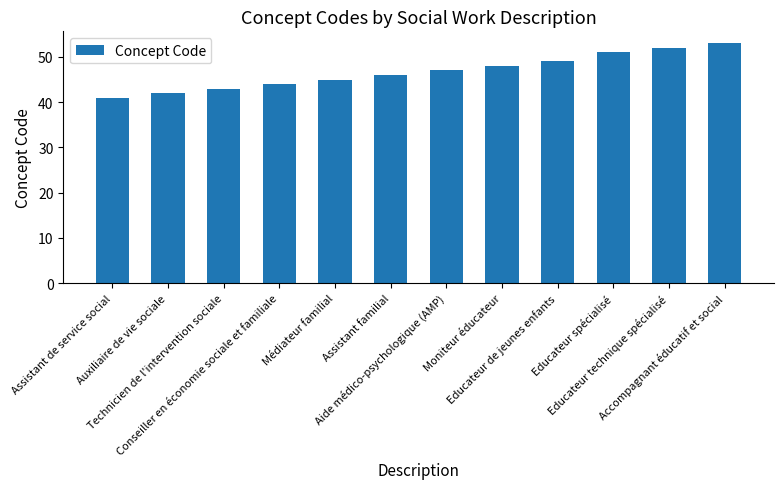

What is the label of the 3rd bar from the left?

Technicien de l'intervention sociale